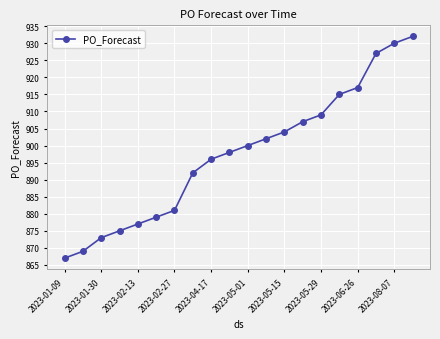

True or false: there are more than 1 points higher than both neighbors.

False